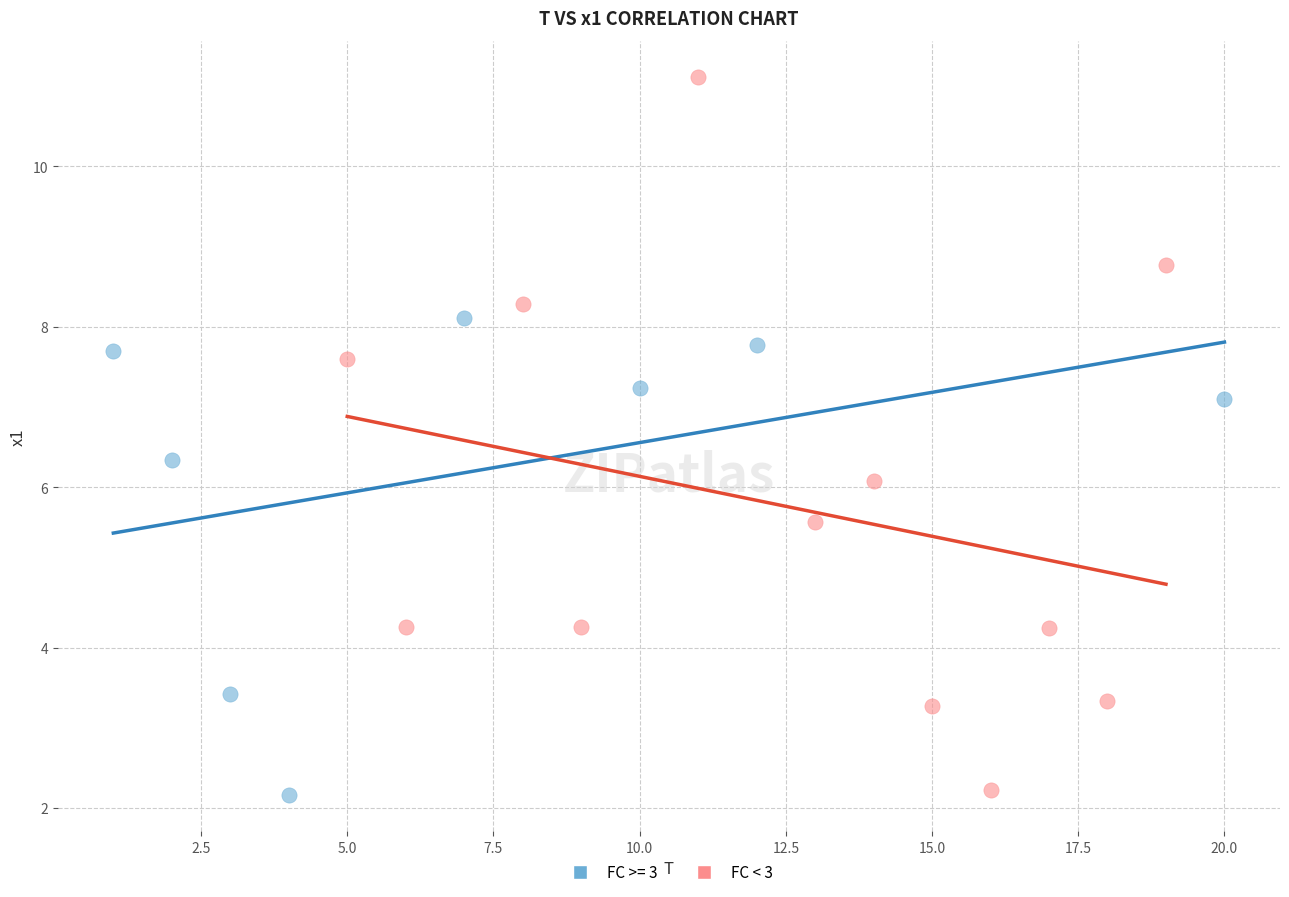

Which series contains the highest Y value?

FC < 3